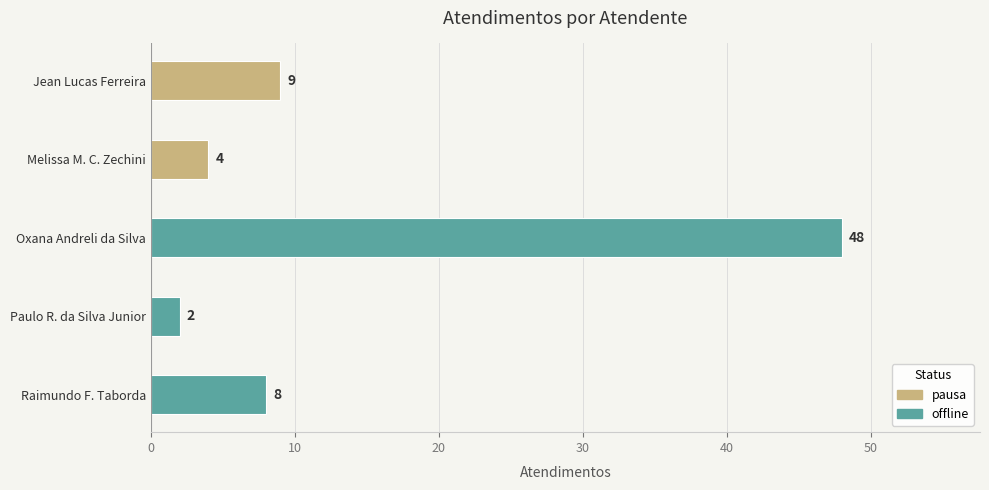

Which has a higher value, Jean Lucas Ferreira or Paulo R. da Silva Junior?

Jean Lucas Ferreira